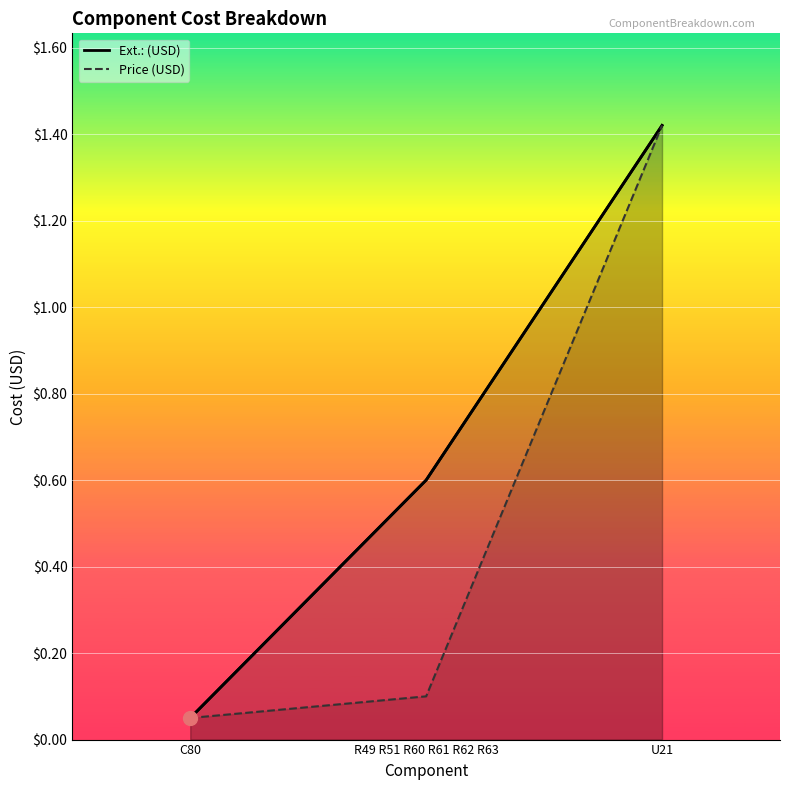

The value of Ext.: (USD) at R49 R51 R60 R61 R62 R63 is 0.6. True or false?

True